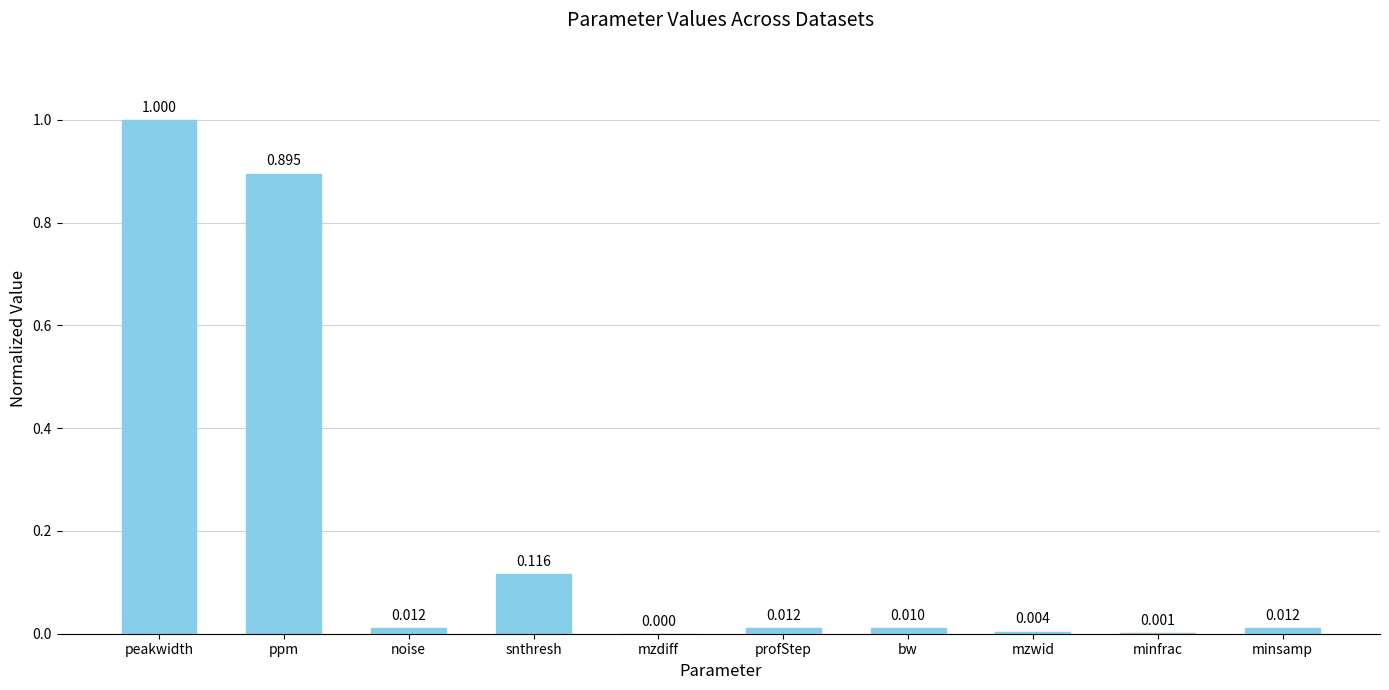

Where is the data nearest to the value 0?

mzdiff